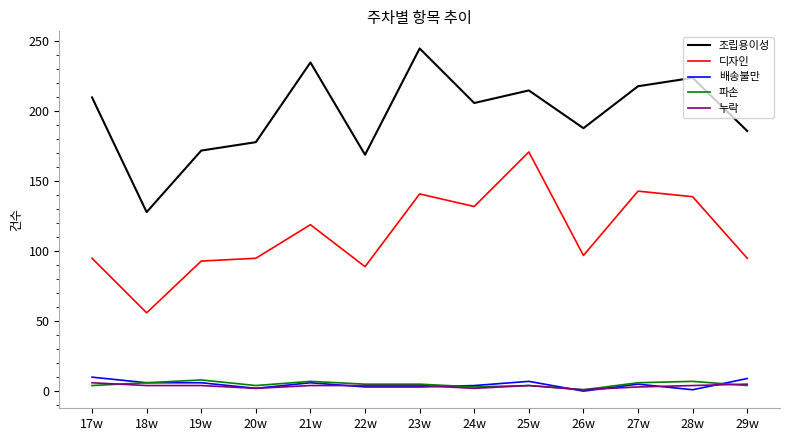

Which series has the largest total across all categories?

조립용이성